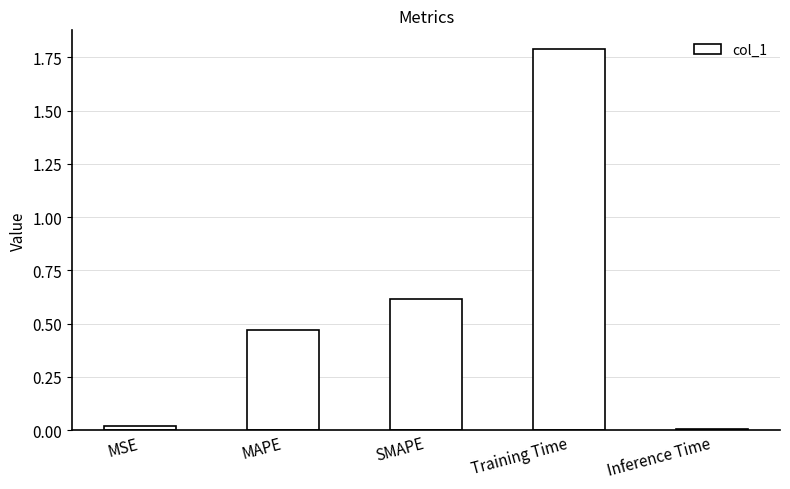

The chart shows a value of 0.0 at Inference Time. True or false?

True